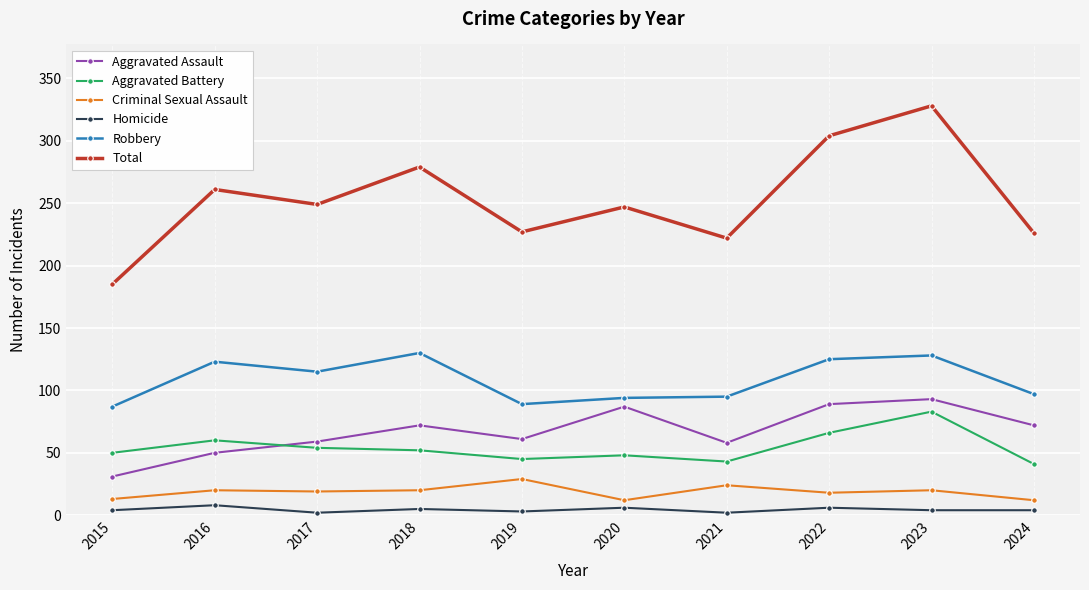

True or false: Aggravated Assault has a value of 31 at 2015.

True